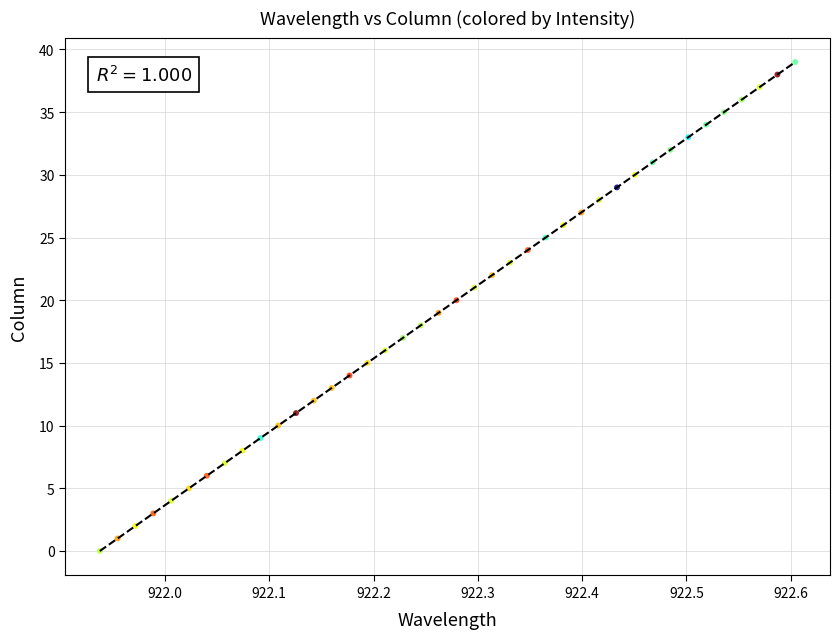

What is the range of Y values (max minus min)?

39